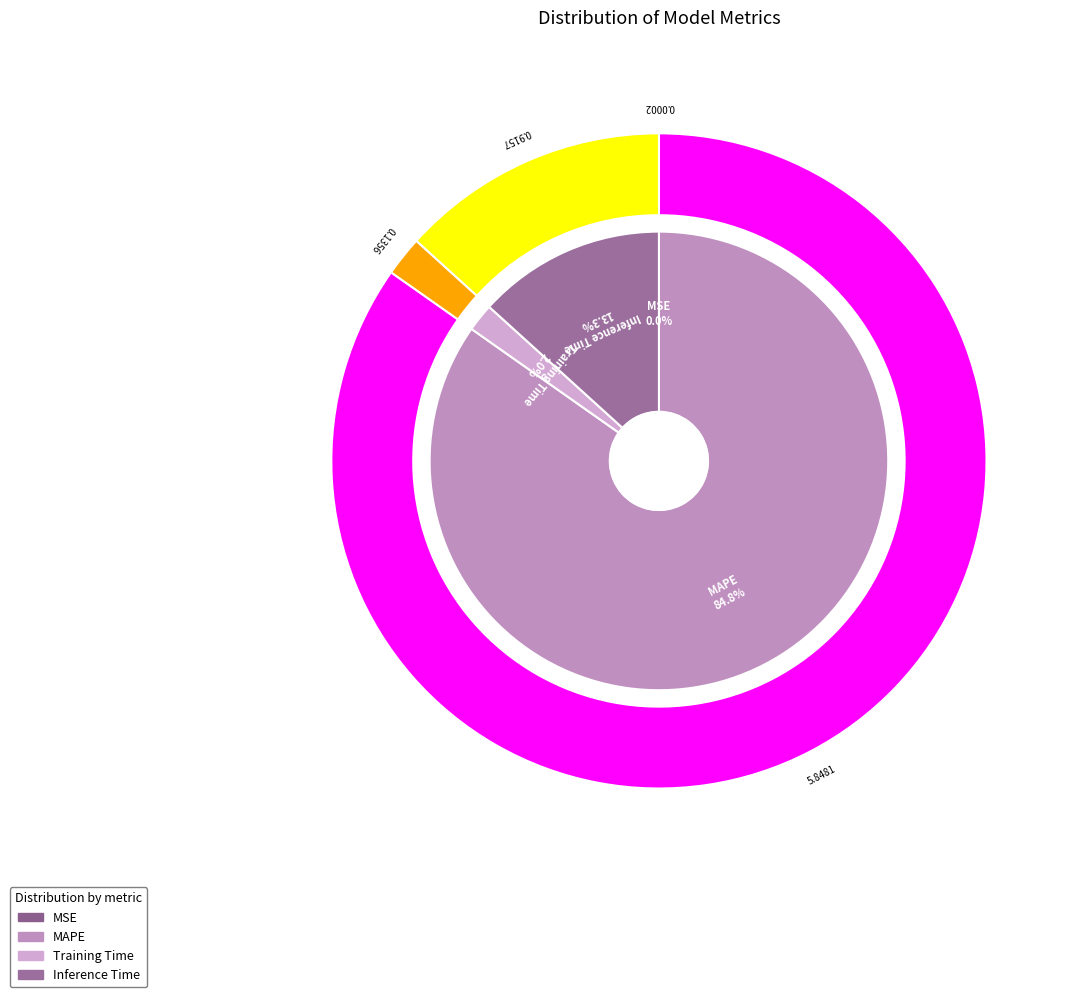

Is it true that MAPE is 97% of the pie?

False